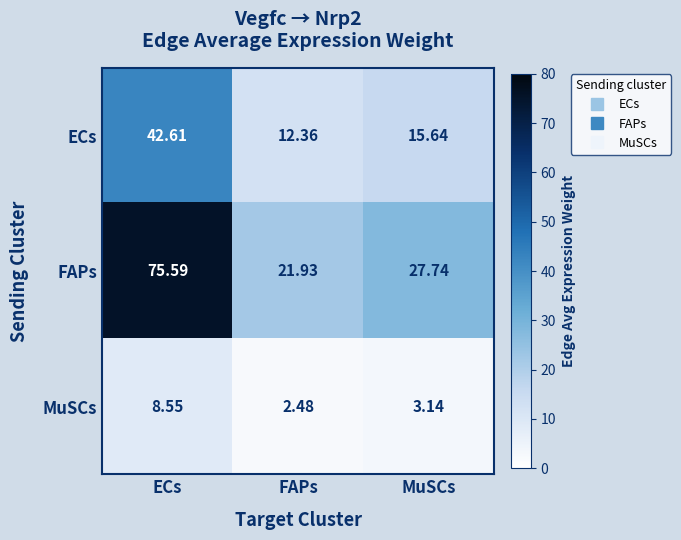

Is the value of MuSCs at ECs greater than the value of FAPs at MuSCs?

No